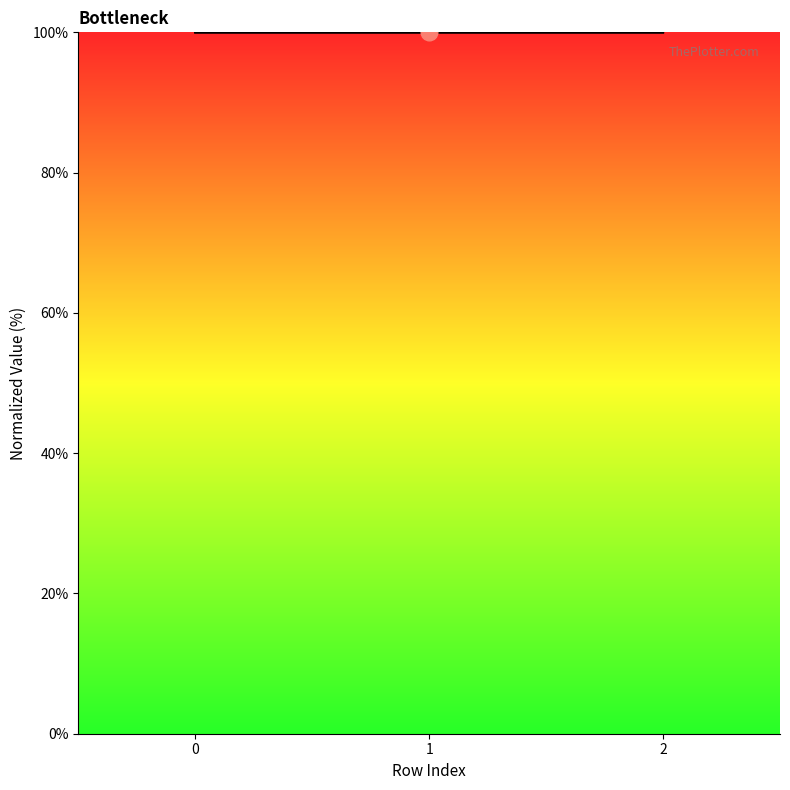

How many x2 values are between 99 and 100?

3